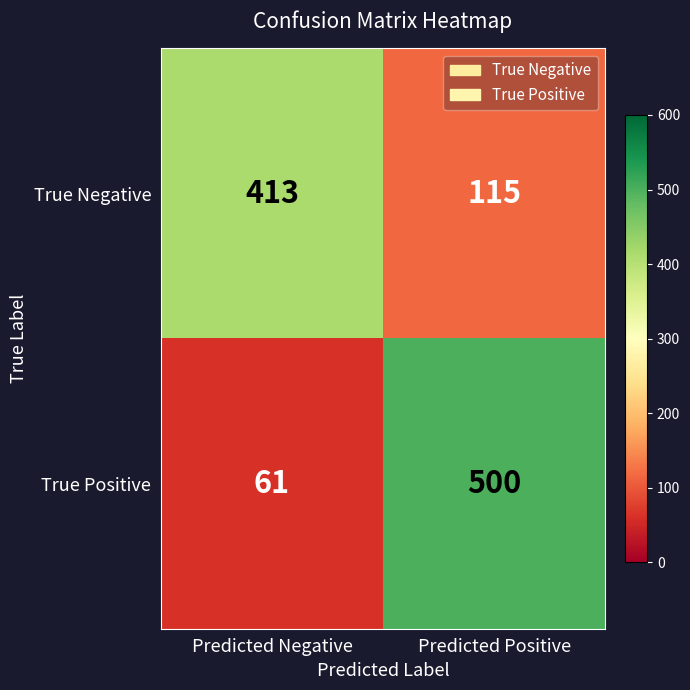

Which label corresponds to the largest value in the chart?

Predicted Positive